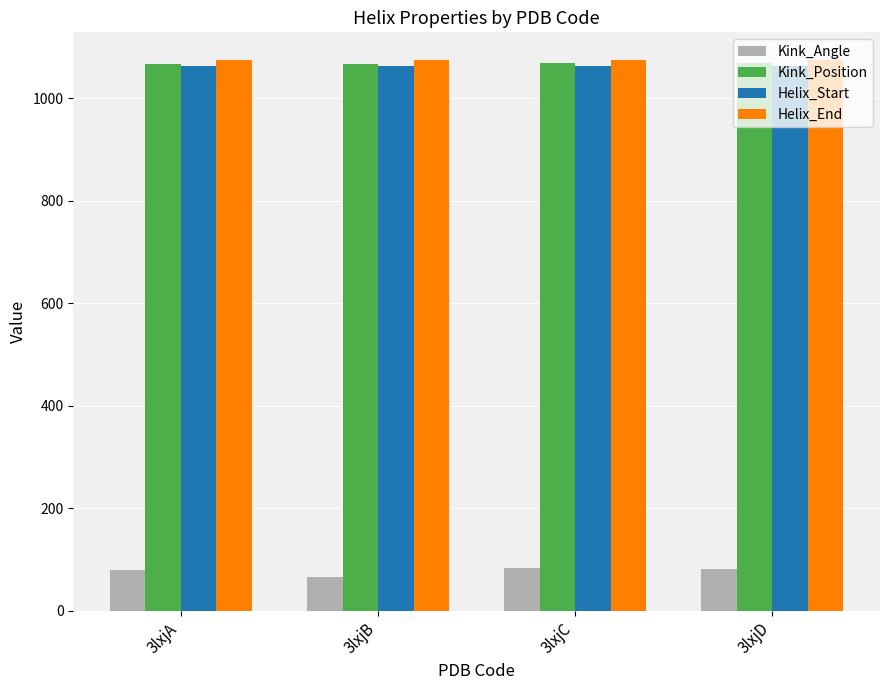

What is the greatest value displayed?

1075.0